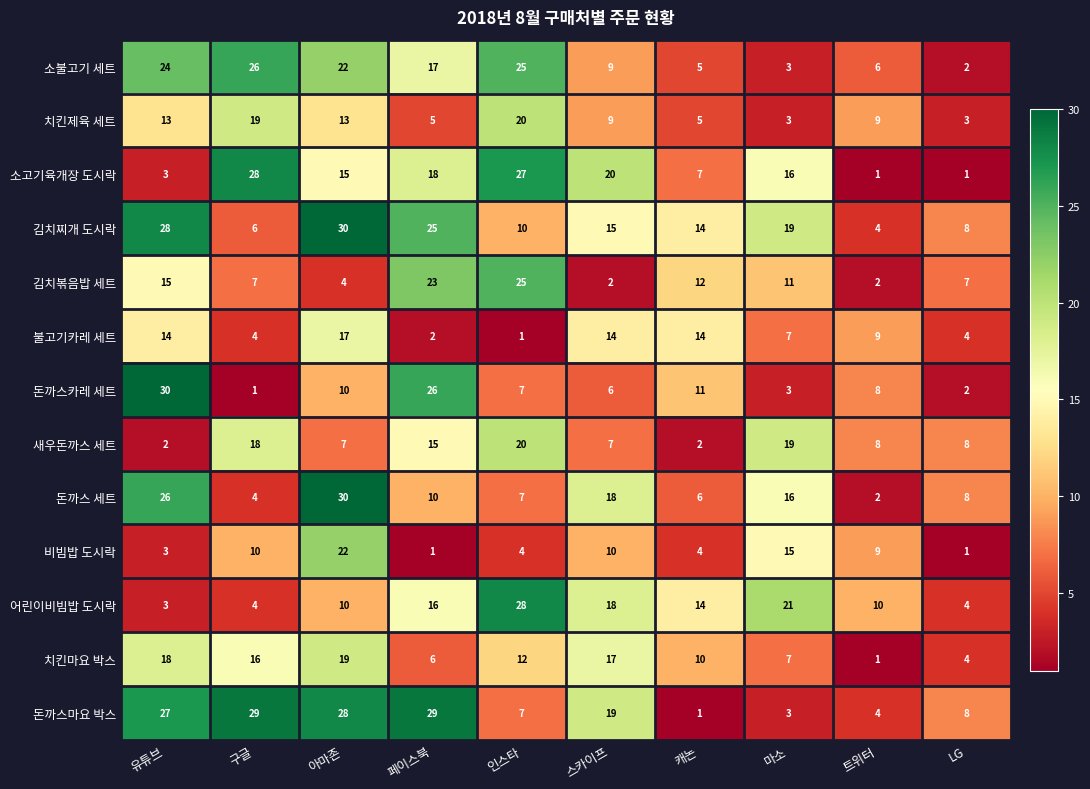

At which category is the sum across all series the highest?

아마존